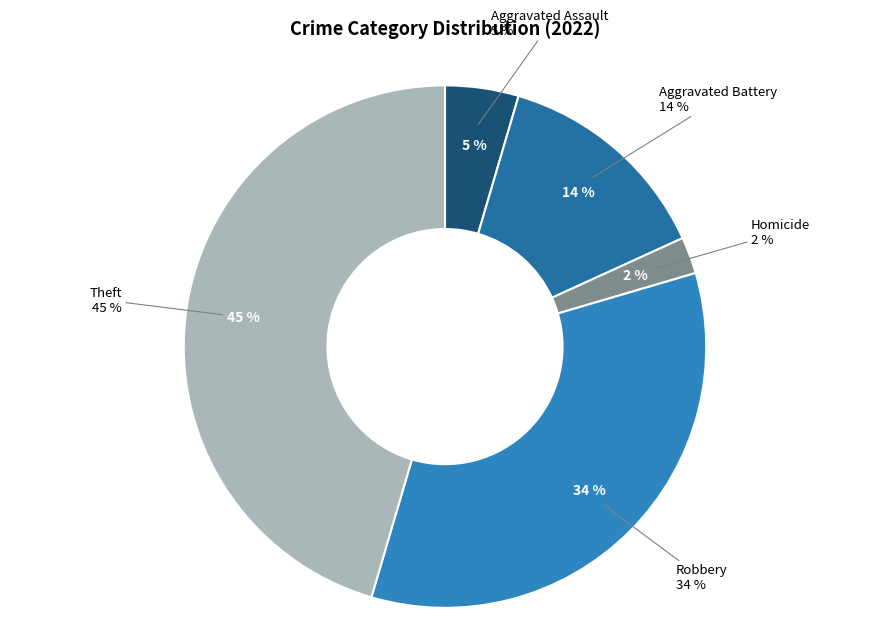

What is the largest slice in the pie chart?

Theft